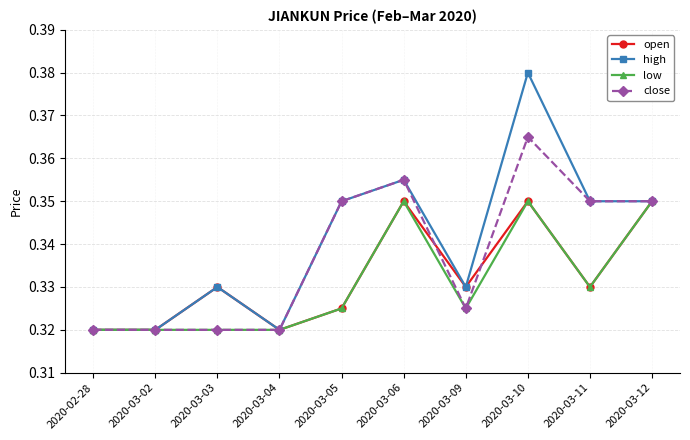

Does the chart have visible grid lines?

Yes